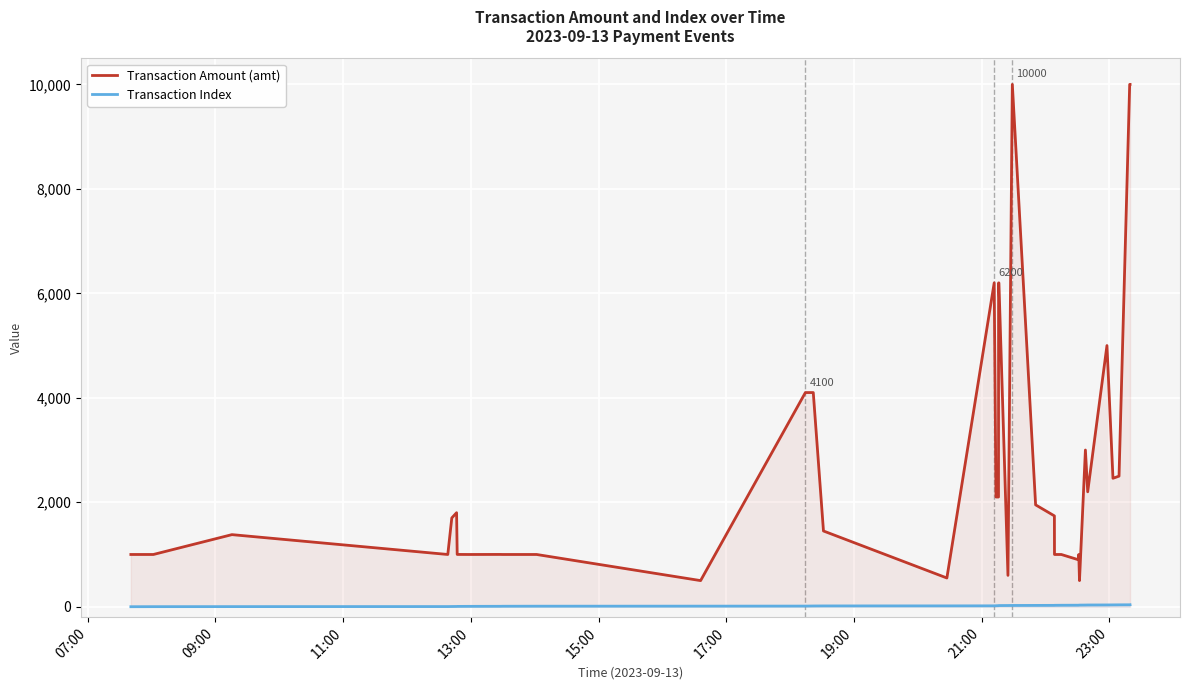

Which series has the largest total across all categories?

Transaction Amount (amt)